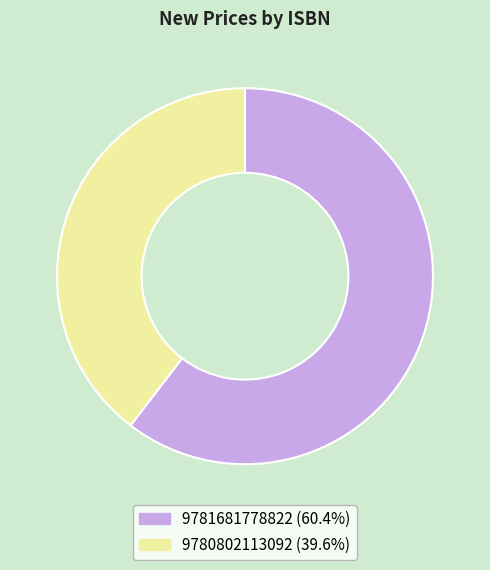

Do 9781681778822 and 9780802113092 together represent more than half of the pie?

Yes